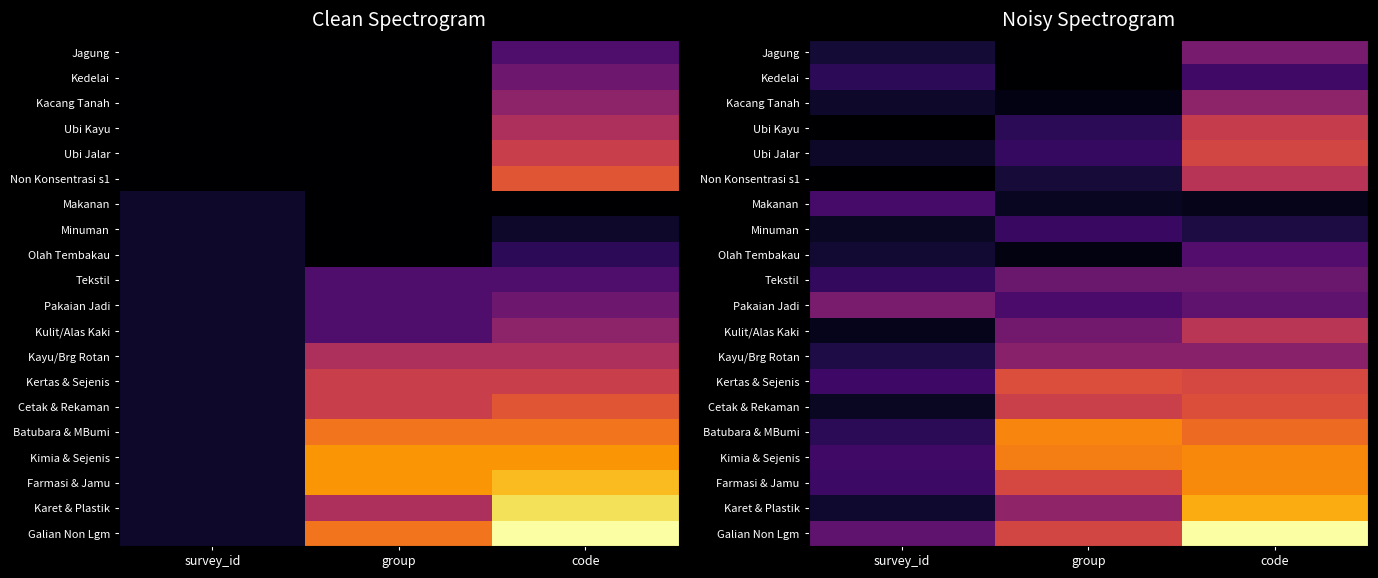

The Karet & Plastik series shows 1.8 at survey_id. True or false?

False